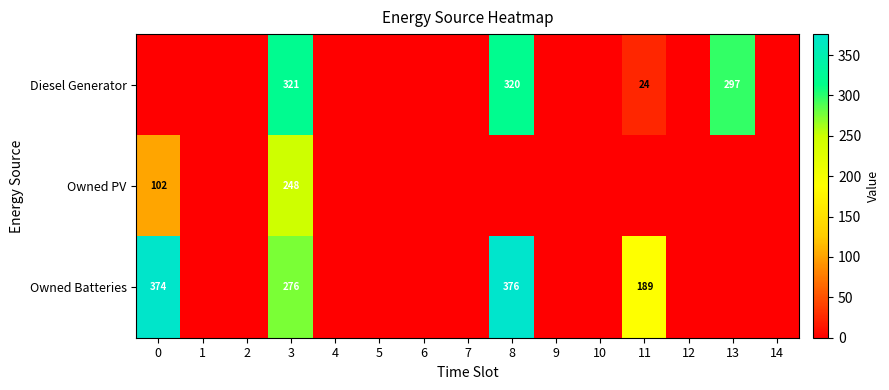

Is it true that Diesel Generator equals 320 at 8?

True